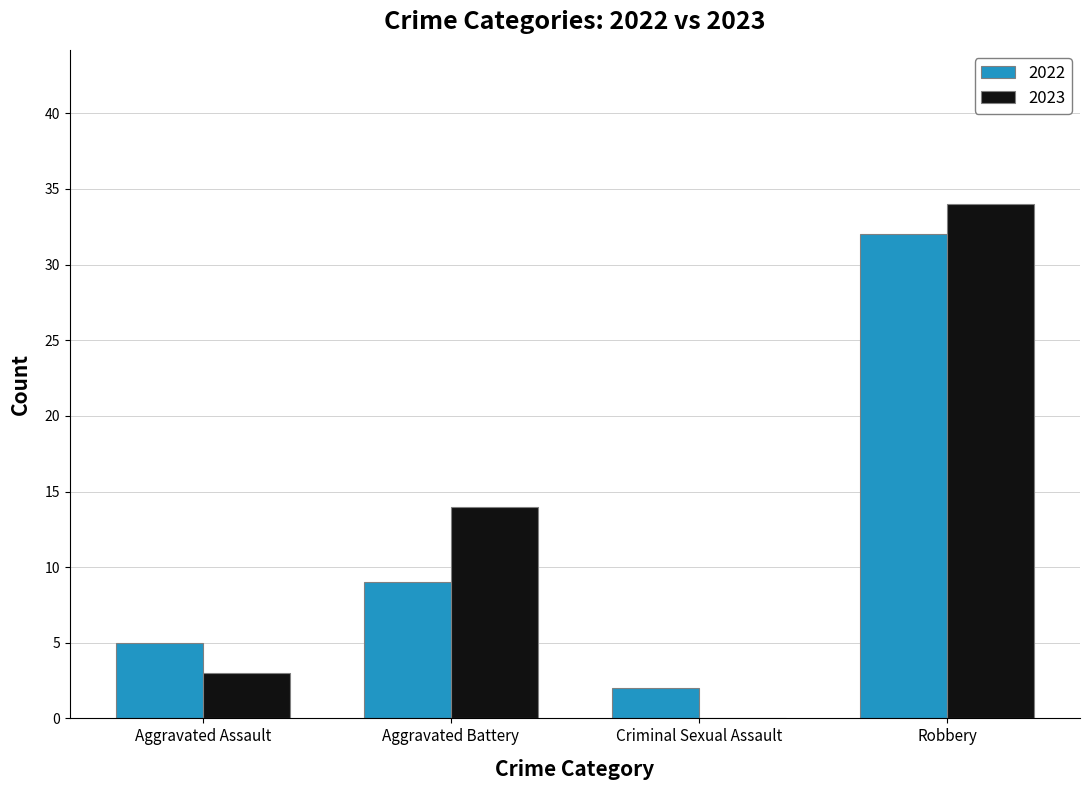

Does the chart contain stacked bars?

No